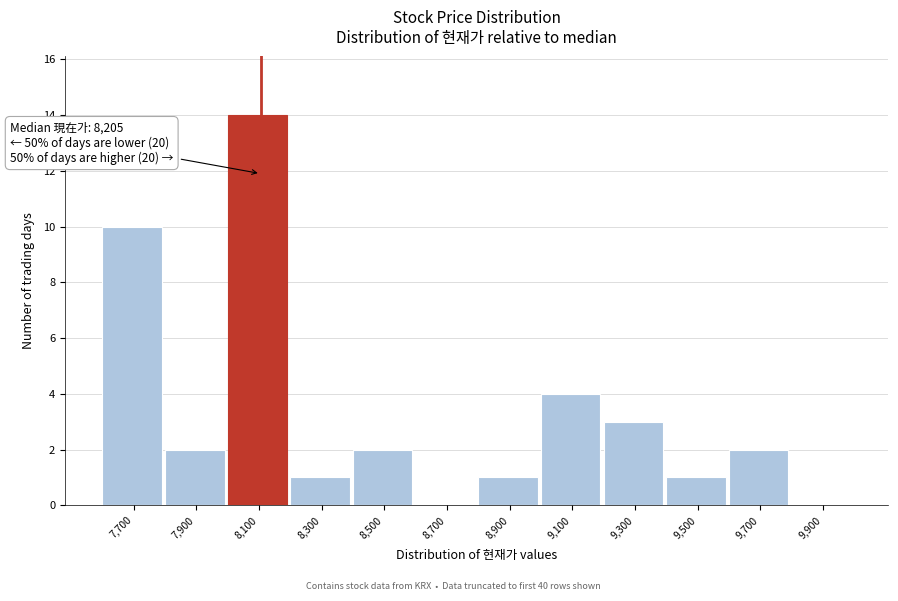

At which category does the chart reach its peak across all series?

8,100